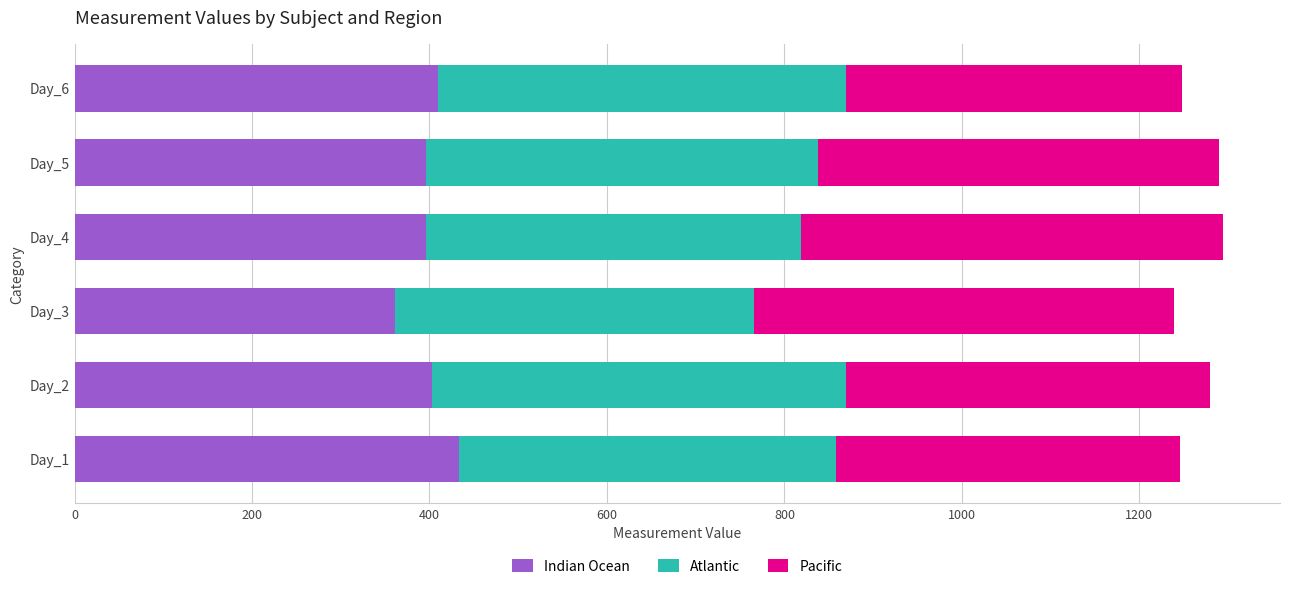

What is the total value across all series at Day_2?

1279.9